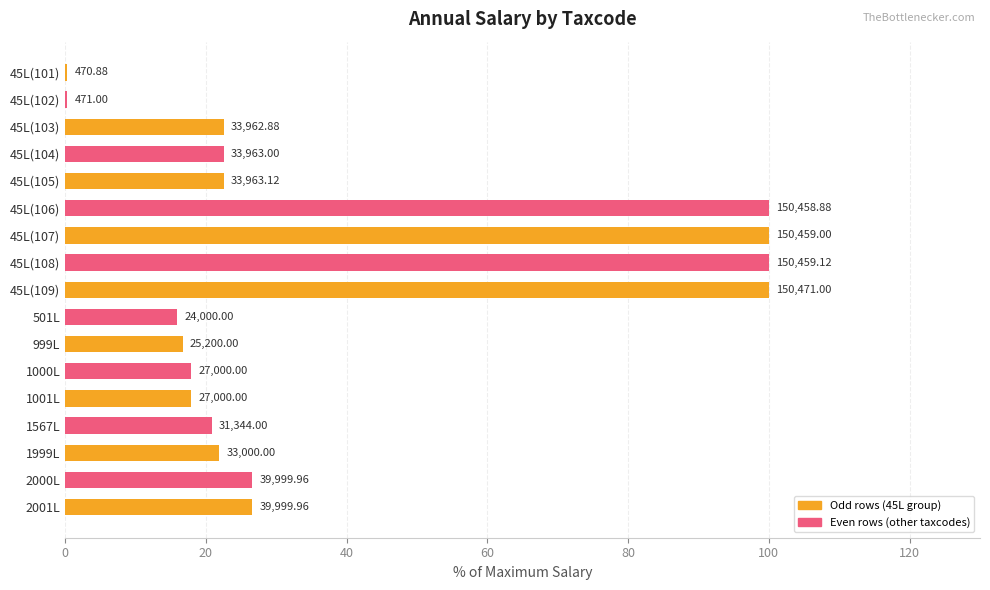

Does the chart contain stacked bars?

No